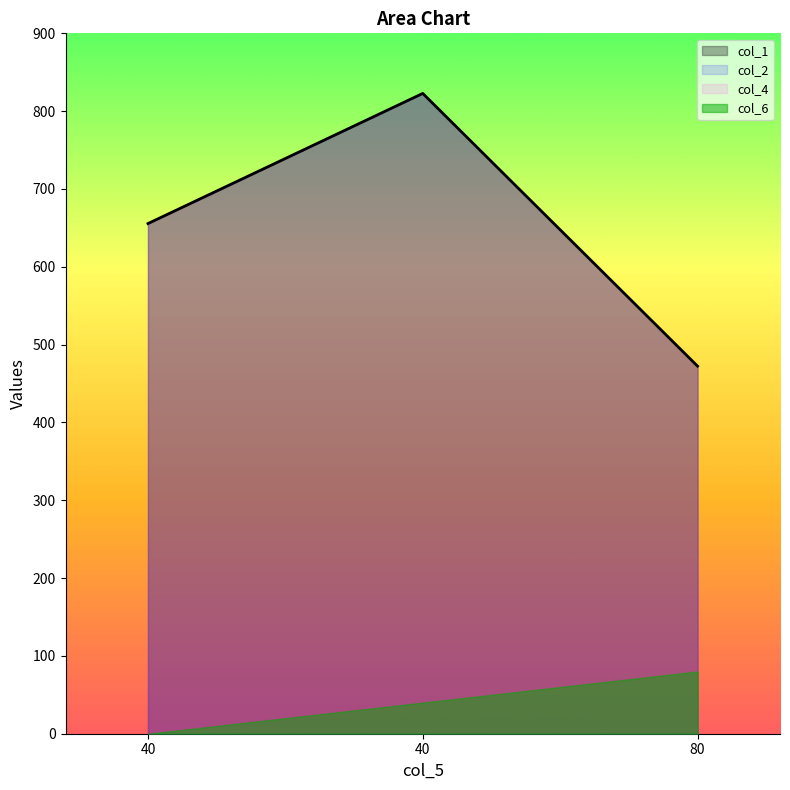

The col_6 series shows 0.0 at 40. True or false?

True